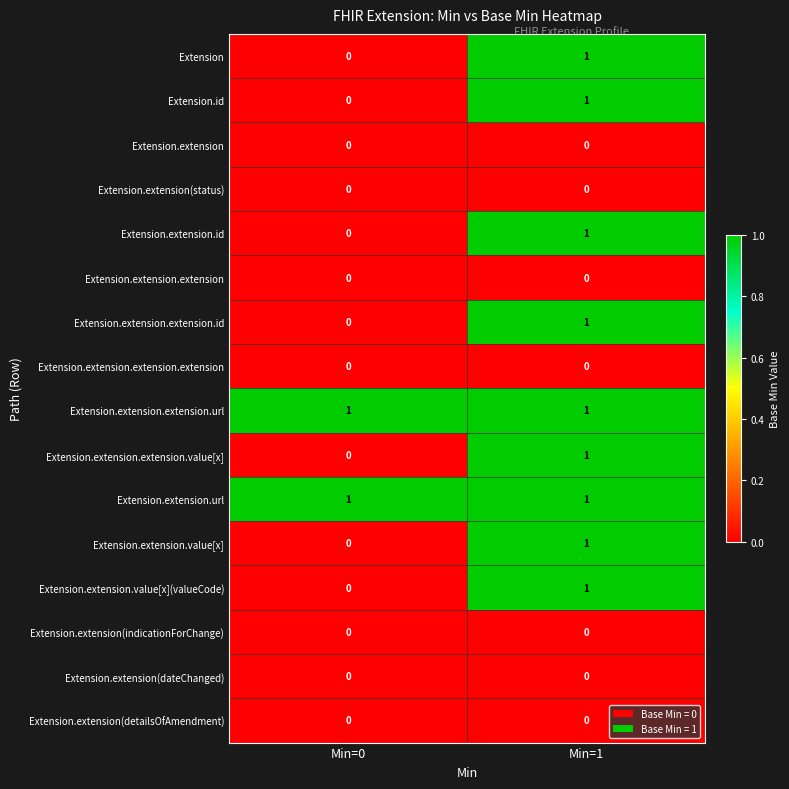

How many values in the Extension.extension.value[x] series are below 1?

1